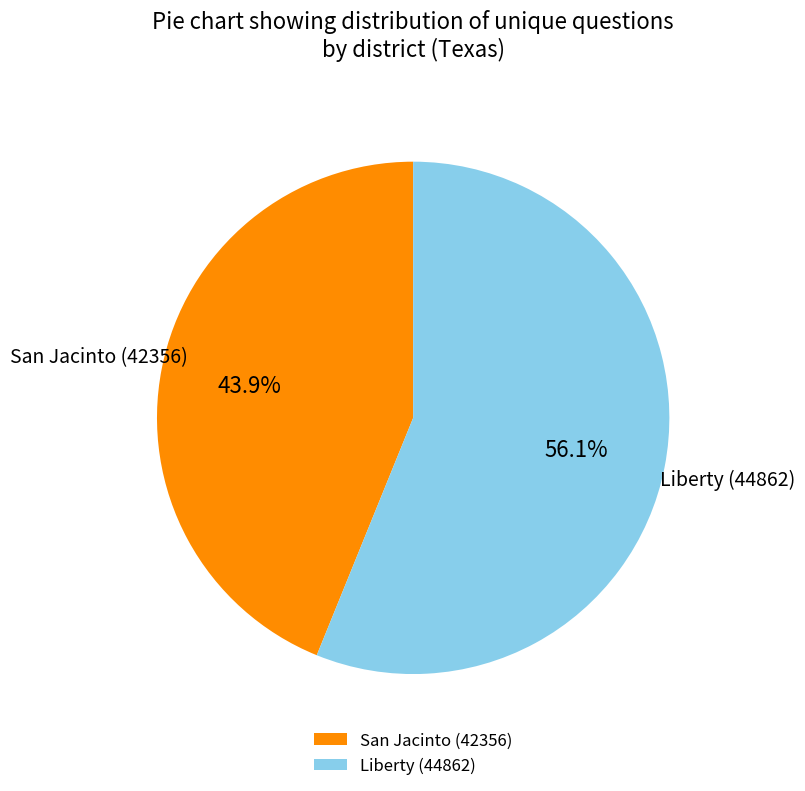

Combined, do San Jacinto (42356) and Liberty (44862) account for over 50%?

Yes